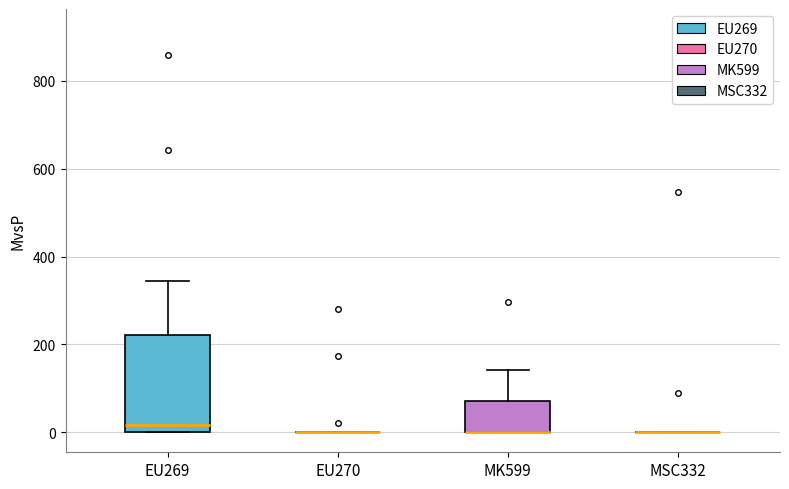

Where does the upper whisker of the box for MK599 end on the y-axis? The values are not printed on the chart, so give them approximately, as read against the axis.

140